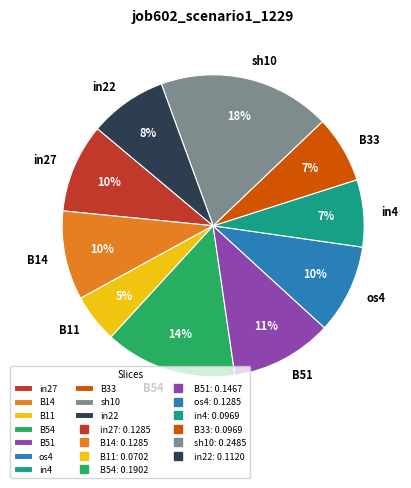

To the nearest percent, what percentage of the pie is in4?

7%